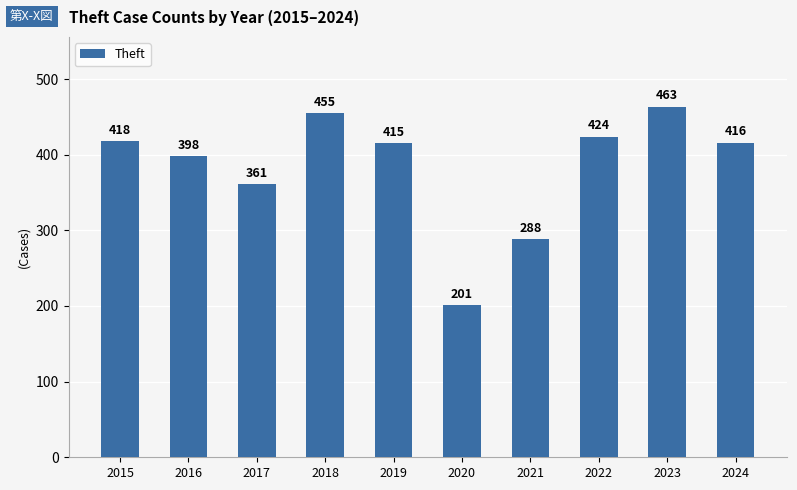

What is the sum of the values at 2023 and 2022?

887